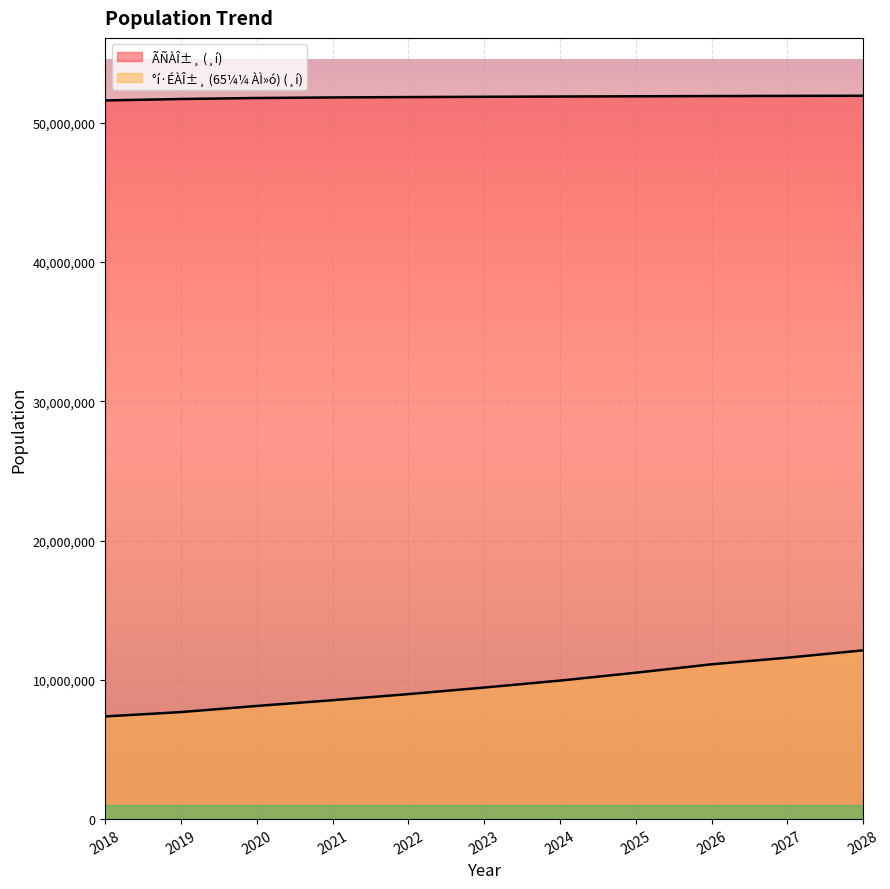

Is it true that ÃÑÀÎ±¸ (¸í) equals 14551358 at 2019?

False